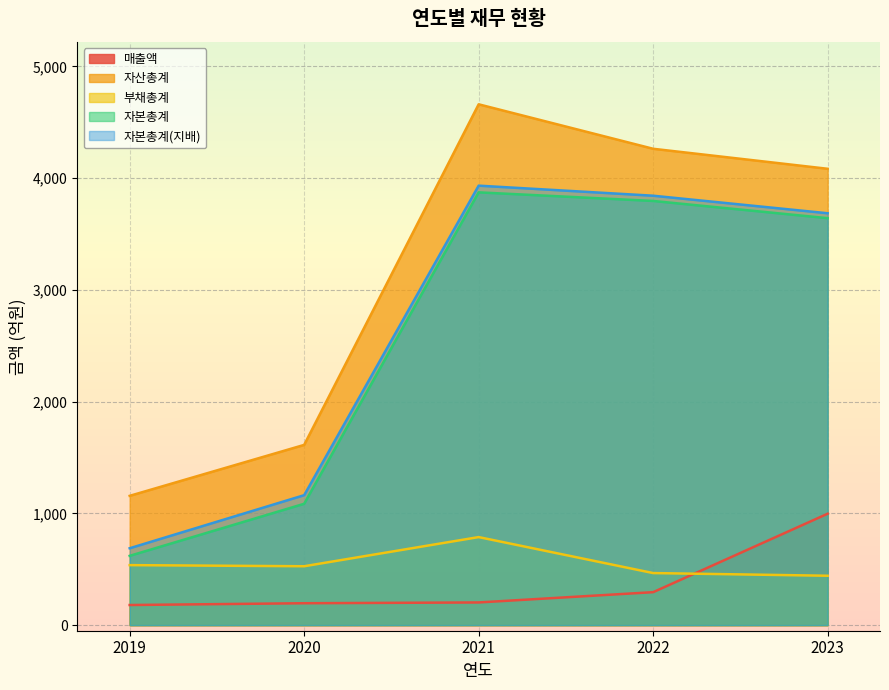

What value does the 부채총계 series have at 2023, to the nearest 10?

440